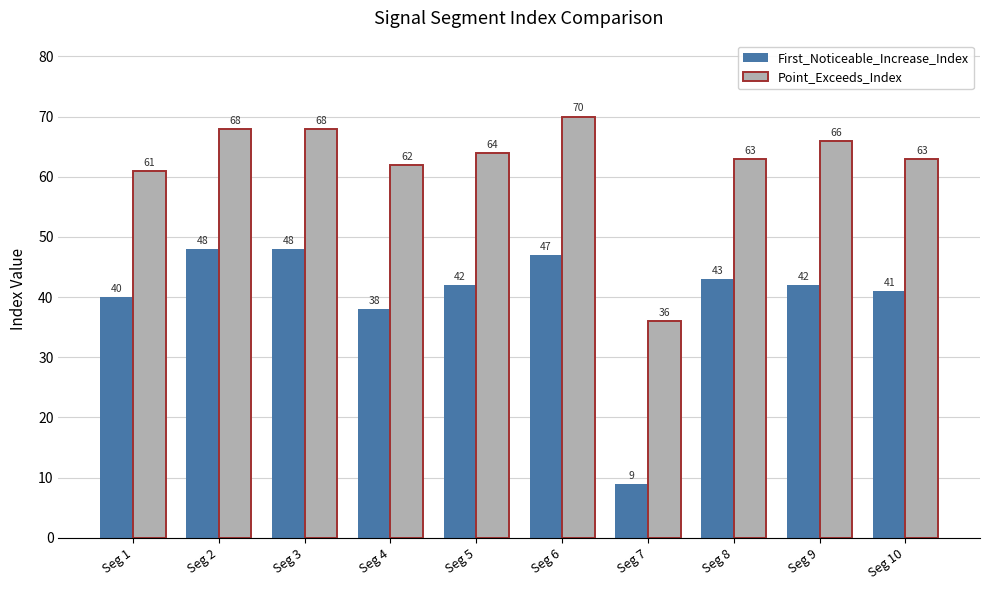

Reading left to right, transcribe all the data shown in this chart.

First_Noticeable_Increase_Index: Seg 1=40	Seg 2=48	Seg 3=48	Seg 4=38	Seg 5=42	Seg 6=47	Seg 7=9	Seg 8=43	Seg 9=42	Seg 10=41
Point_Exceeds_Index: Seg 1=61	Seg 2=68	Seg 3=68	Seg 4=62	Seg 5=64	Seg 6=70	Seg 7=36	Seg 8=63	Seg 9=66	Seg 10=63